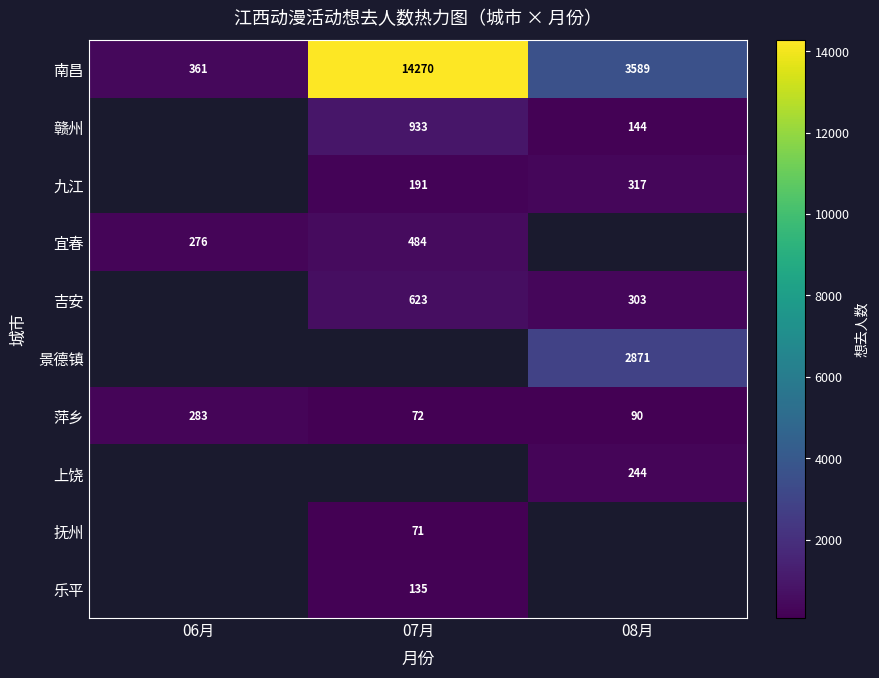

List the labels in order of 南昌 value, largest first.

07月, 08月, 06月